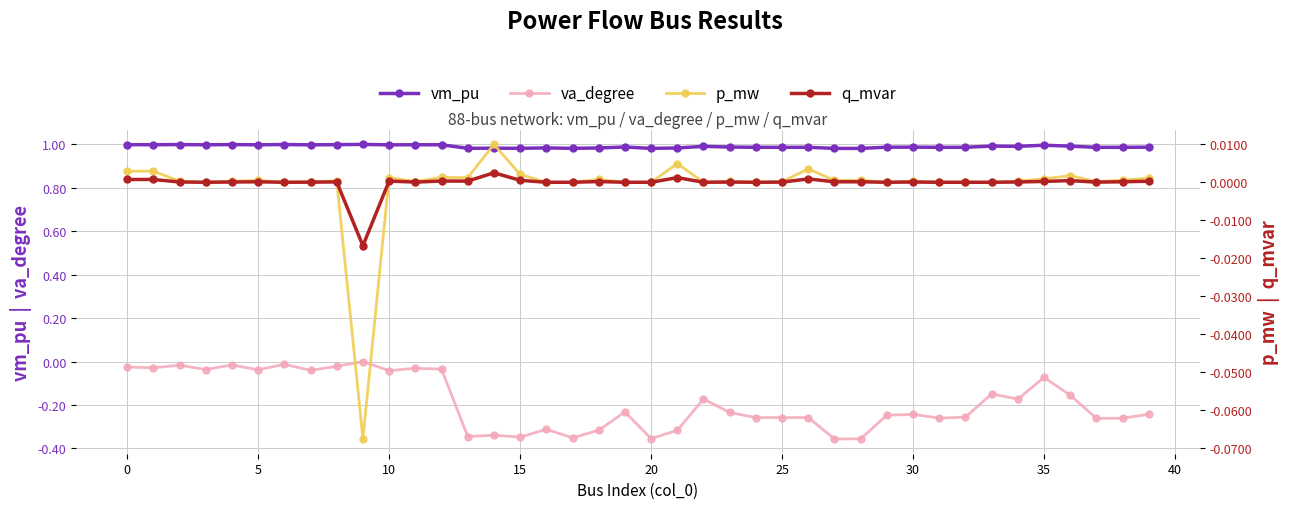

True or false: vm_pu and va_degree intersect in this chart.

False